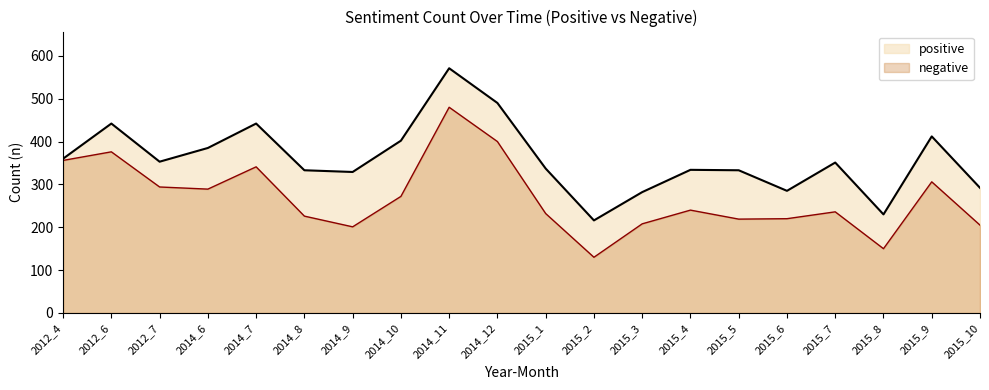

What is the sum of all positive values?

7179